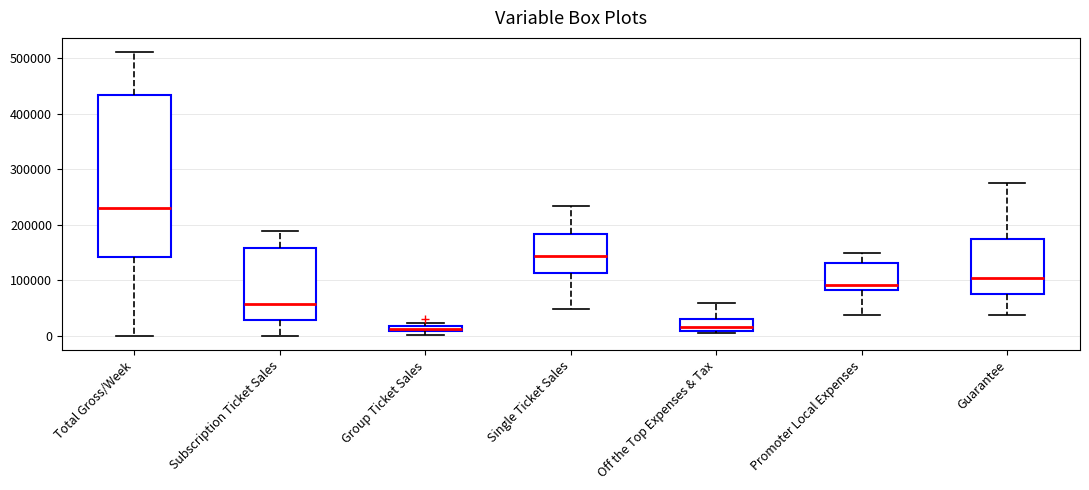

Where is the lower edge of the box for Group Ticket Sales on the y-axis? The values are not printed on the chart, so give them approximately, as read against the axis.

10000